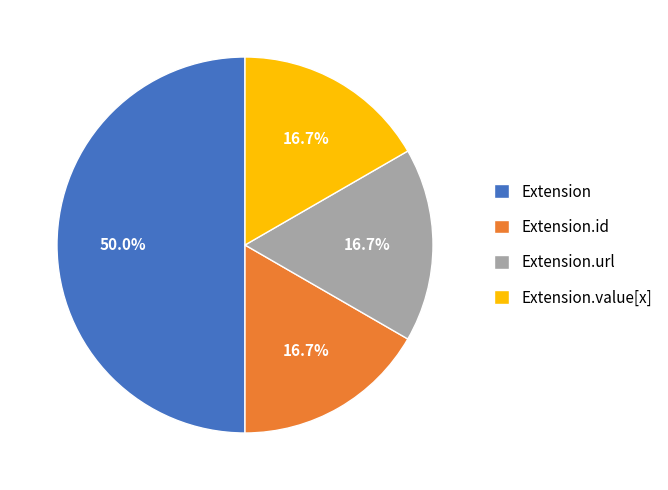

Which has a higher value, Extension.id or Extension?

Extension